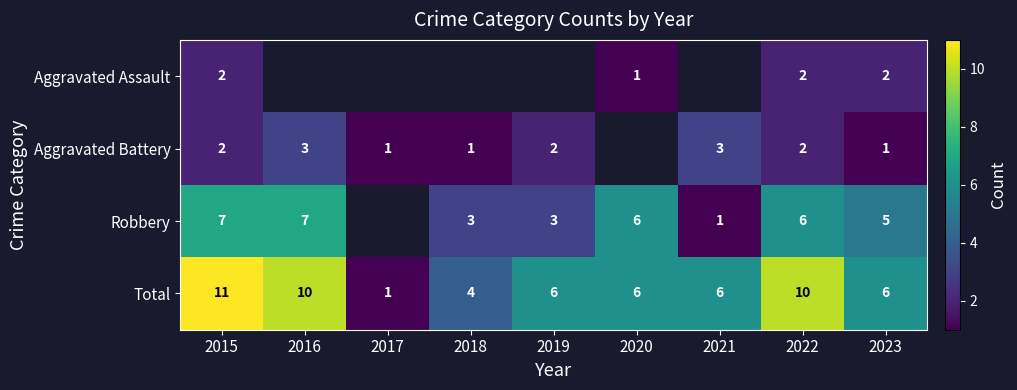

How many Total values are between 6 and 10?

6